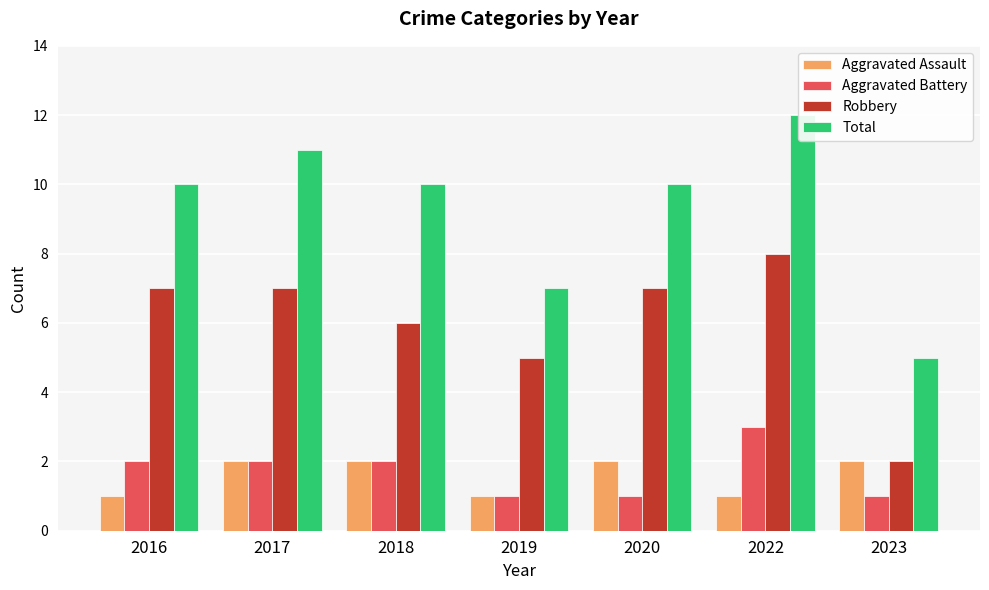

How many values in the Robbery series exceed 7?

1